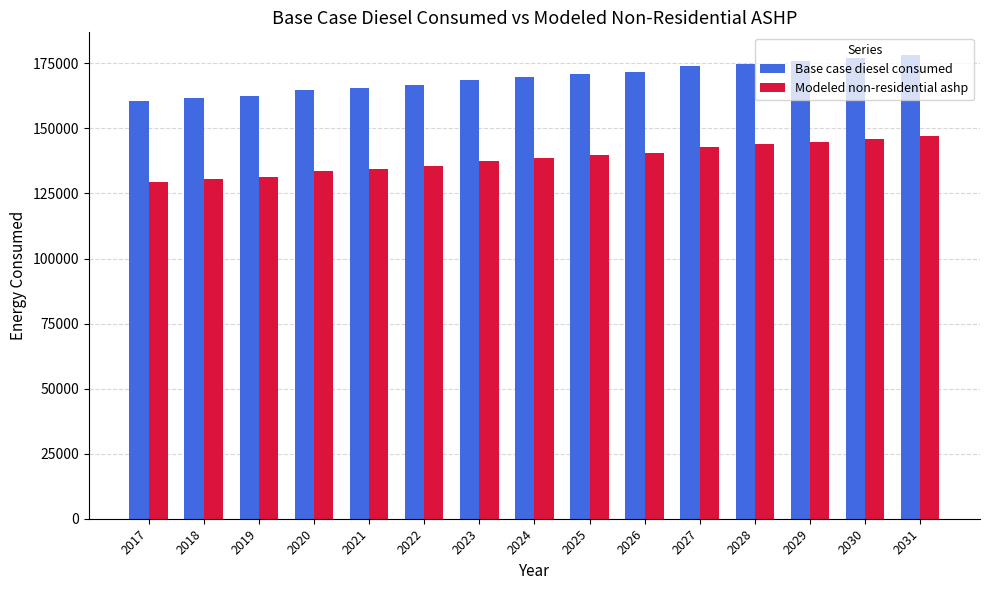

List the series in order of their overall mean, highest first.

Base case diesel consumed, Modeled non-residential ashp